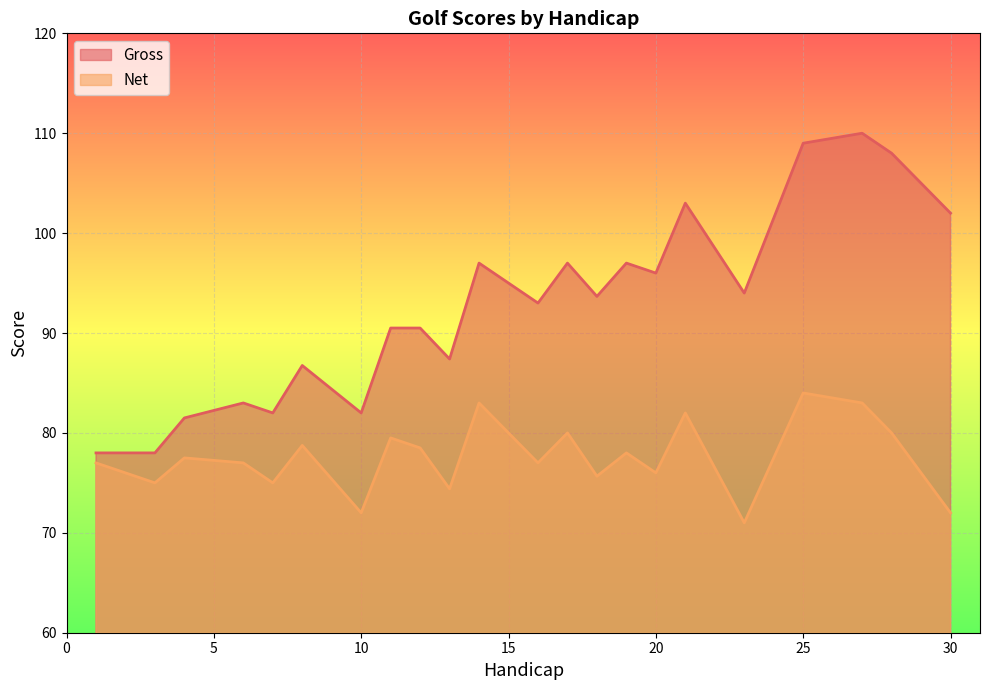

Which series has the largest range (max minus min)?

Gross